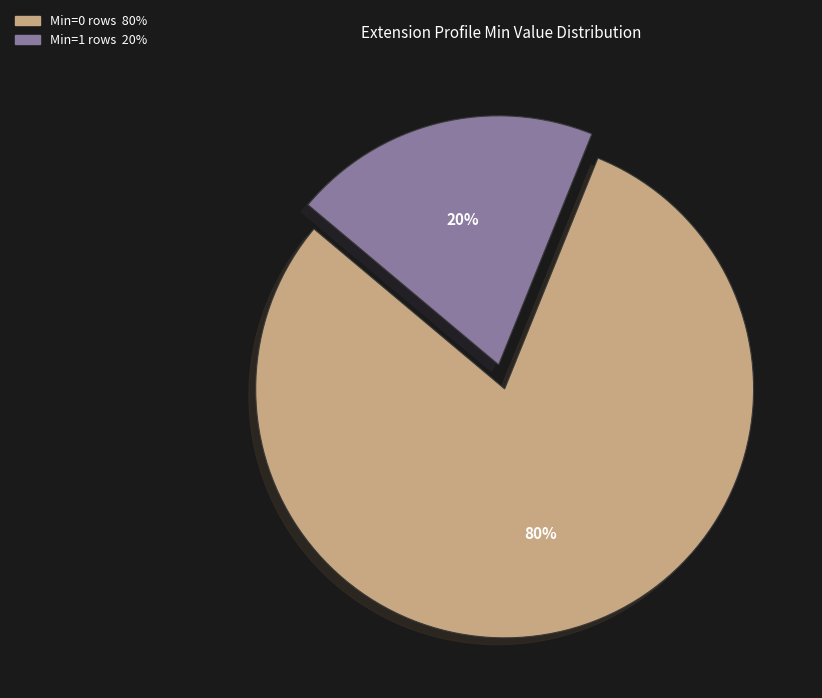

Count the number of slices in the pie.

2